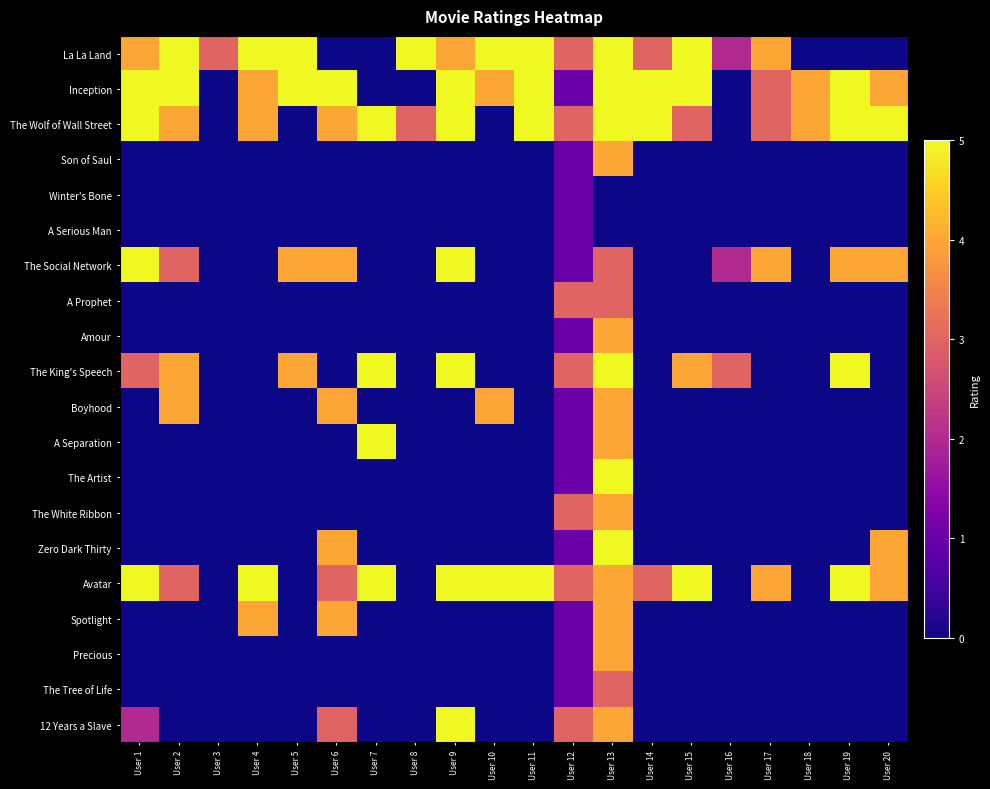

Which series has the largest range (max minus min)?

La La Land